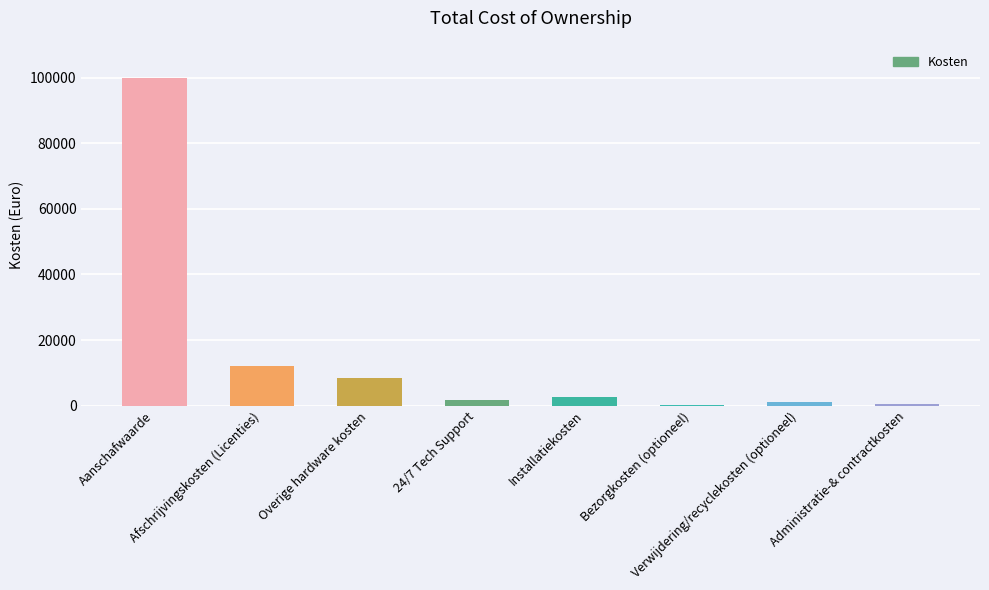

What is the greatest value displayed?

100000